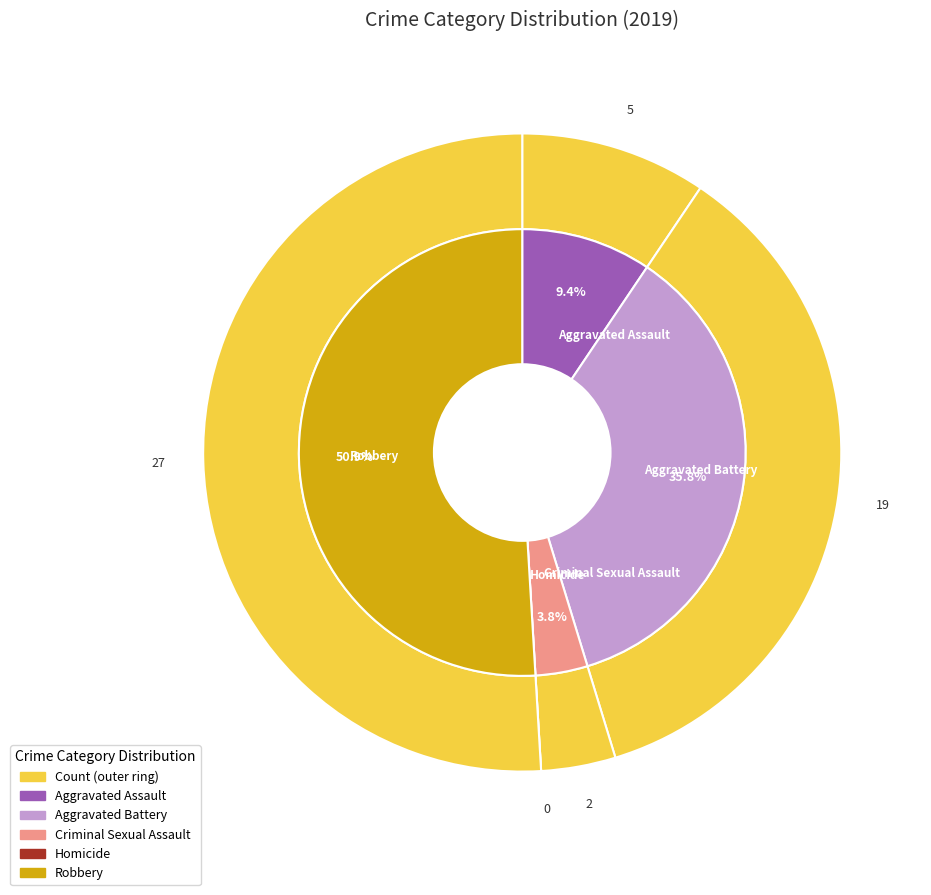

Rank the categories by value from lowest to highest.

Homicide, Criminal Sexual Assault, Aggravated Assault, Aggravated Battery, Robbery